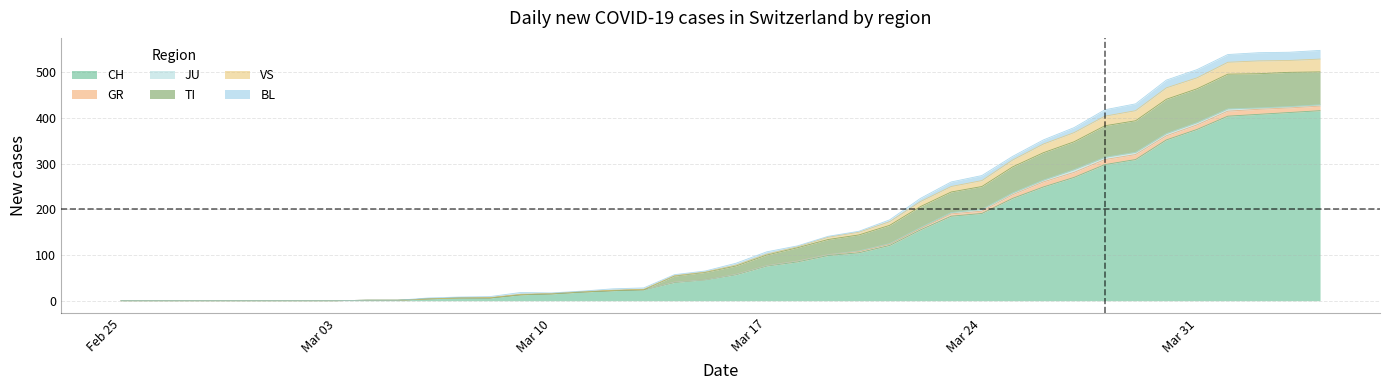

How many data points does each series have?

40